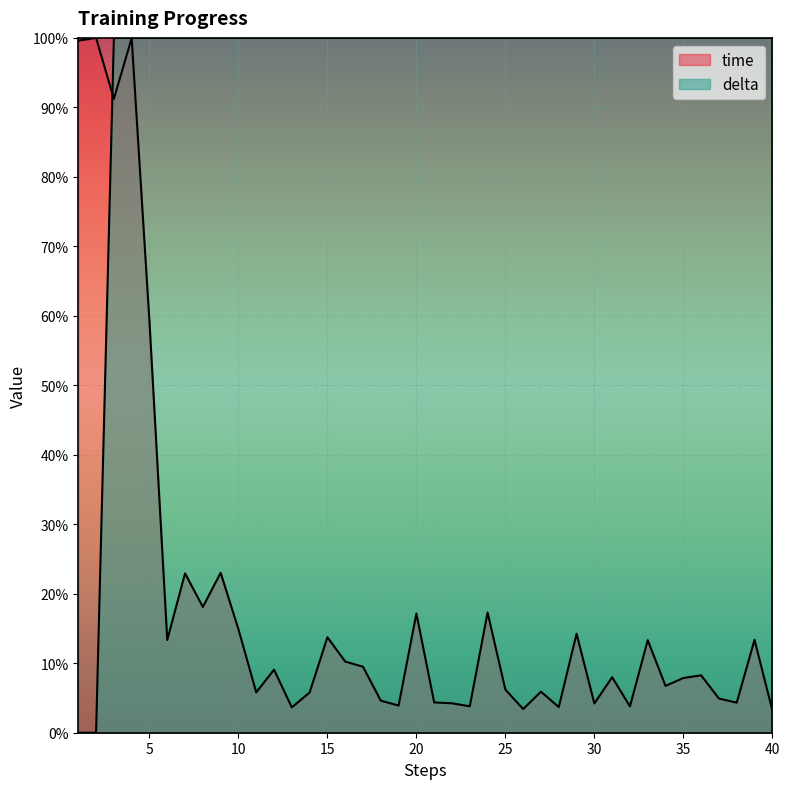

The delta series shows 0.4 at 26. True or false?

False